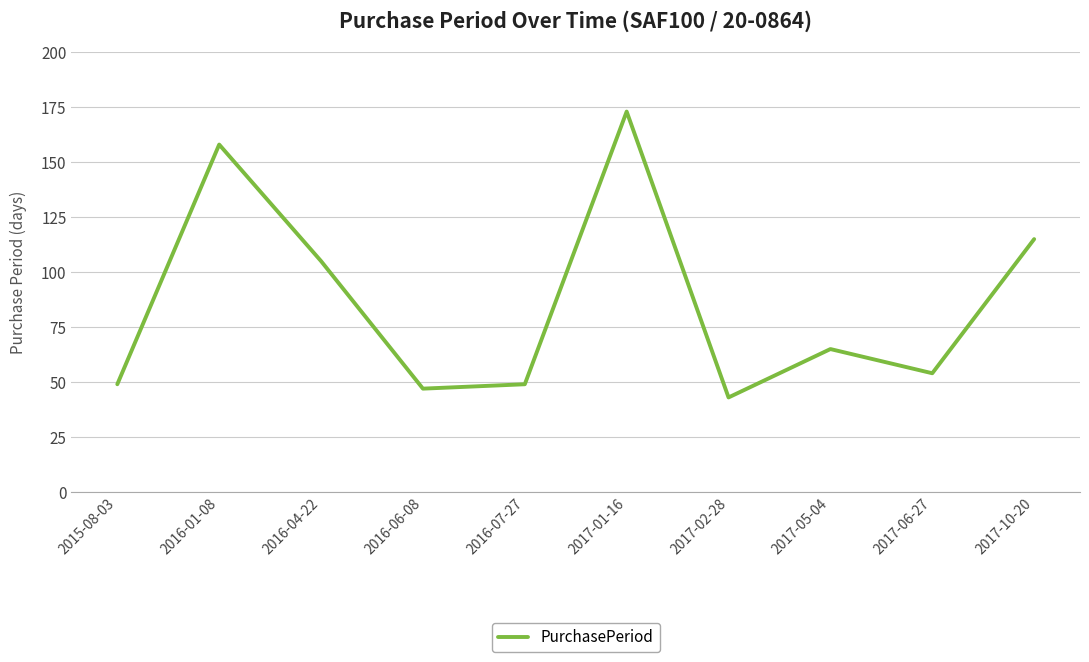

How many interior local peaks (higher than both neighbors) does the data have?

3